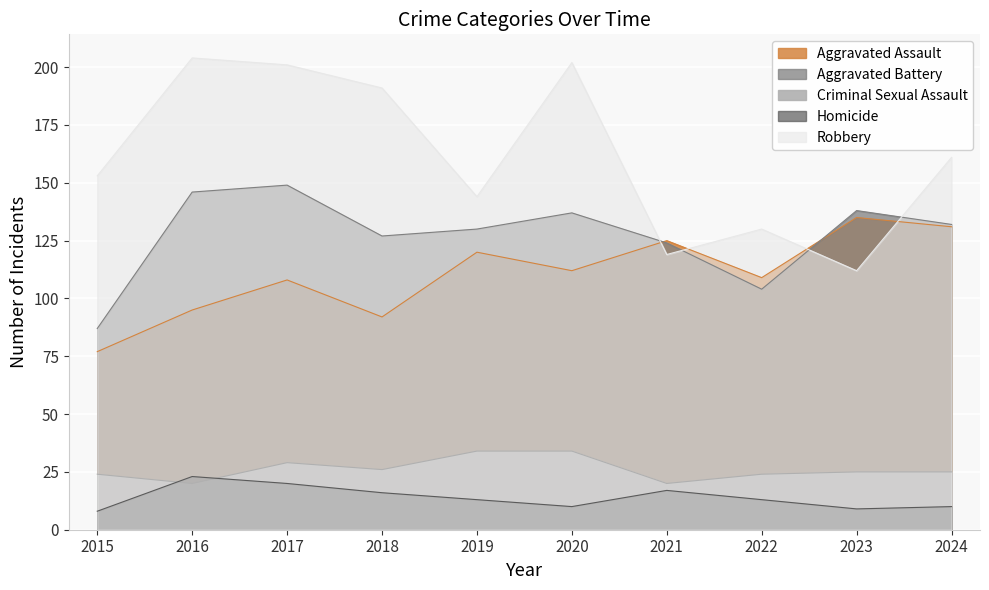

At how many categories does at least one series exceed 79?

10